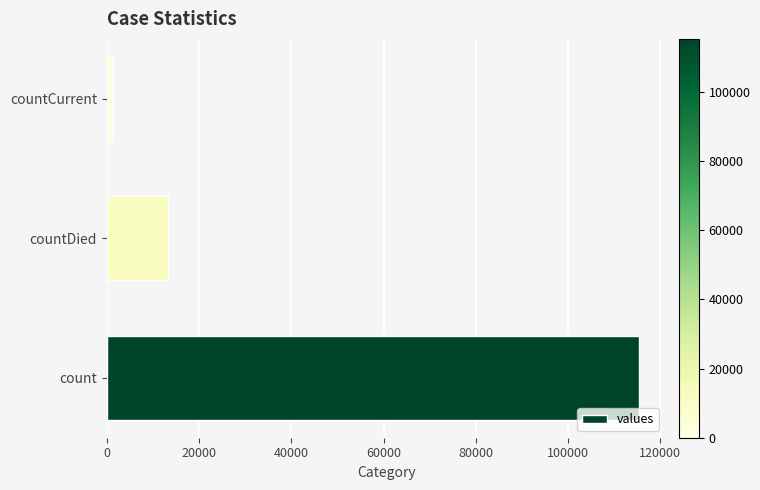

List the labels in order of value, largest first.

count, countDied, countCurrent